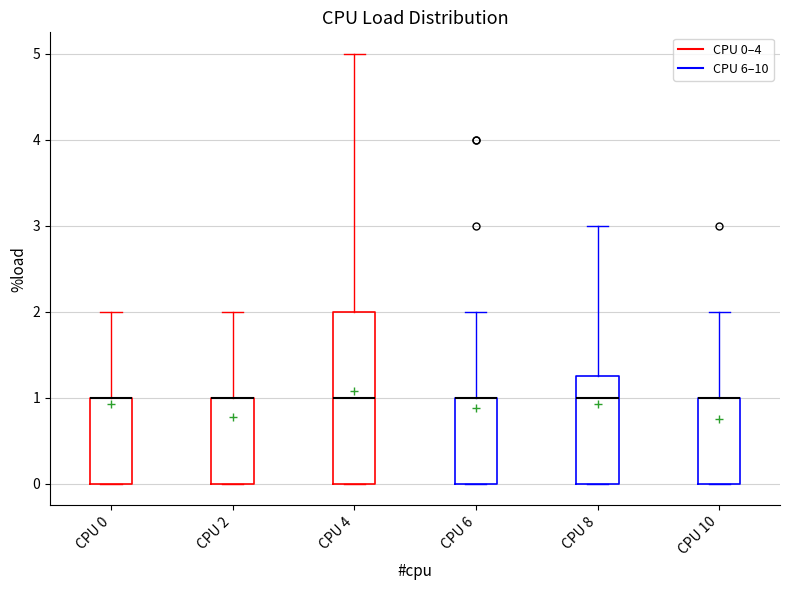

Reading left to right, transcribe this box plot: for each box, give where its median line is, the range the box spans, and where its two whiskers end, as read against the y-axis. The values are not printed on the chart, so give them approximately, as read against the axis.

CPU 0: median 1.0 (drawn on the box's upper edge), box 0.0 to 1.0, whiskers 0.0 to 2.0
CPU 2: median 1.0 (drawn on the box's upper edge), box 0.0 to 1.0, whiskers 0.0 to 2.0
CPU 4: median 1.0, box 0.0 to 2.0, whiskers 0.0 to 5.0
CPU 6: median 1.0 (drawn on the box's upper edge), box 0.0 to 1.0, whiskers 0.0 to 2.0
CPU 8: median 1.0, box 0.0 to 1.3, whiskers 0.0 to 3.0
CPU 10: median 1.0 (drawn on the box's upper edge), box 0.0 to 1.0, whiskers 0.0 to 2.0